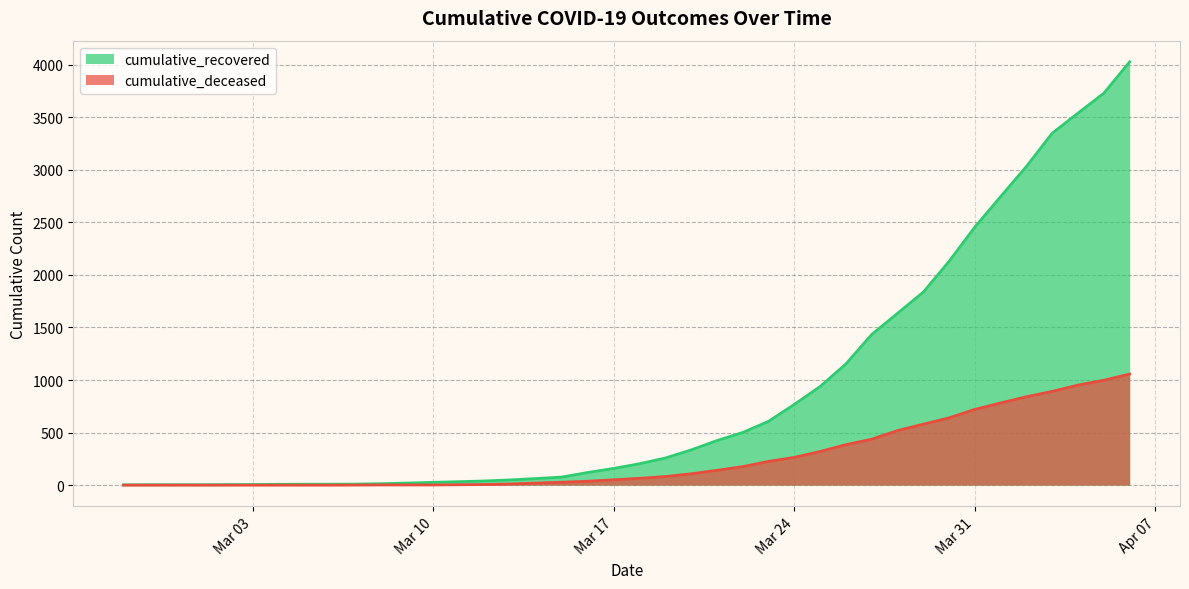

What is the maximum value shown in the chart?

4026